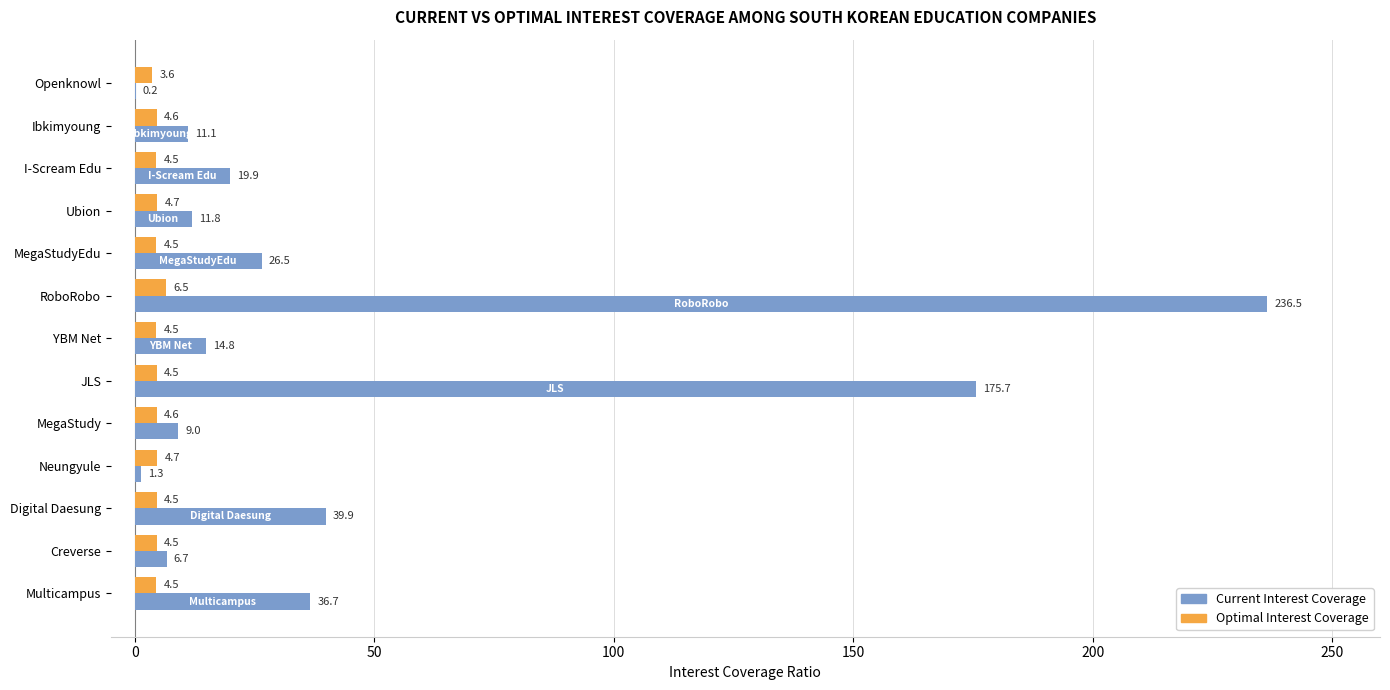

What is the sum of the Optimal Interest Coverage values at Openknowl and Neungyule?

8.3